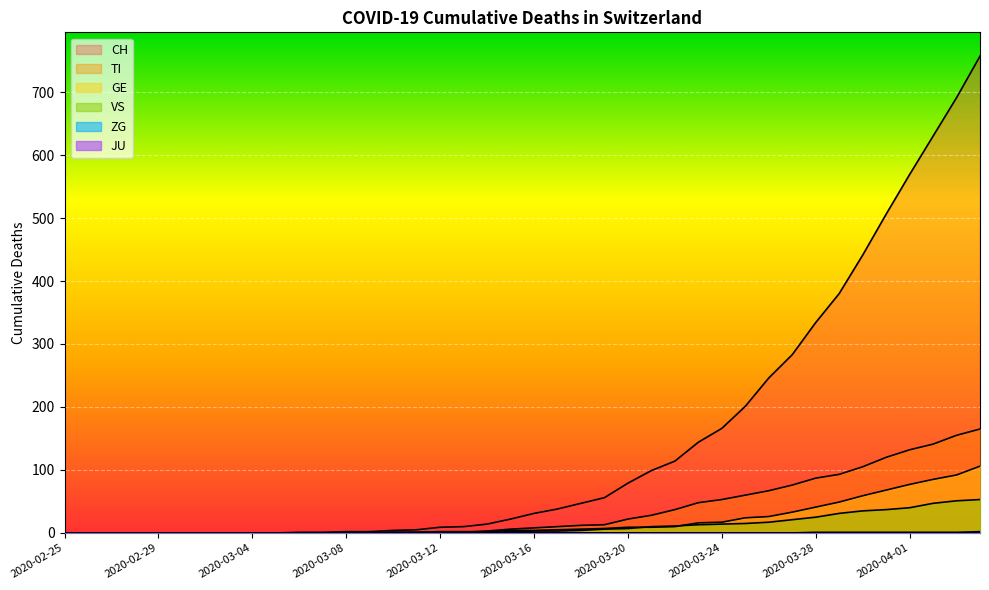

True or false: CH and TI cross at least once.

False